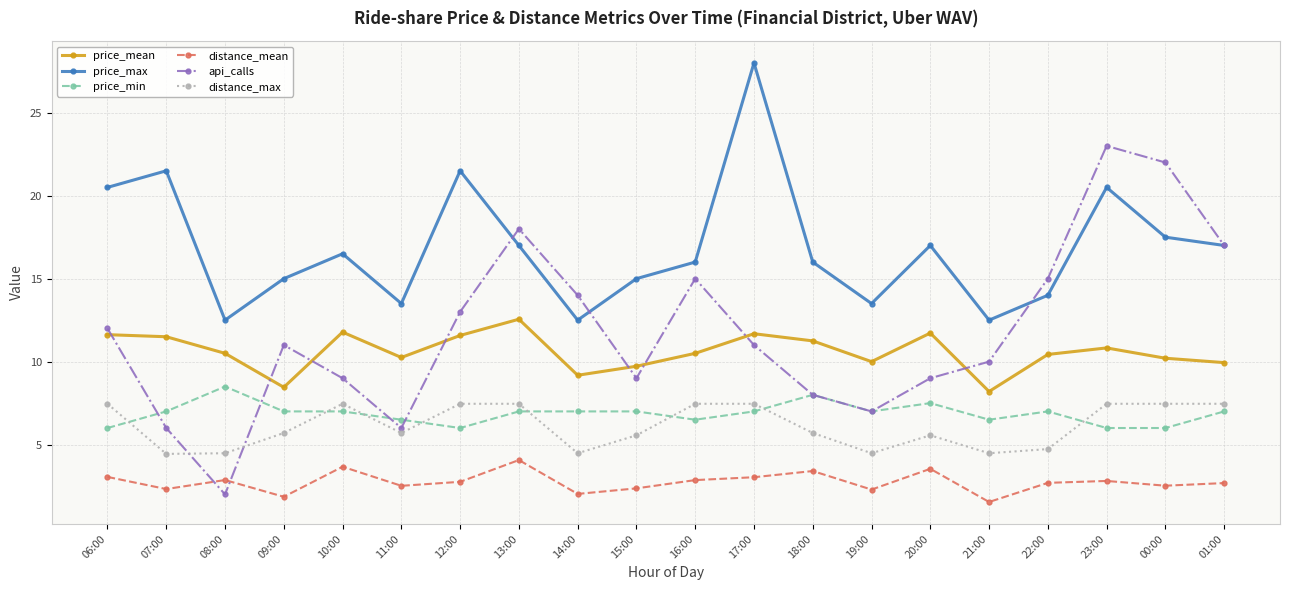

Between 13:00 and 21:00, which series saw the biggest shift?

api_calls